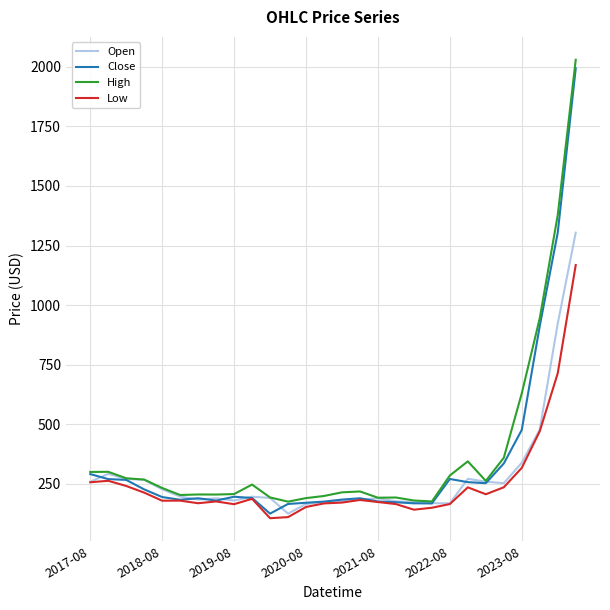

What is the minimum value for High?

174.2